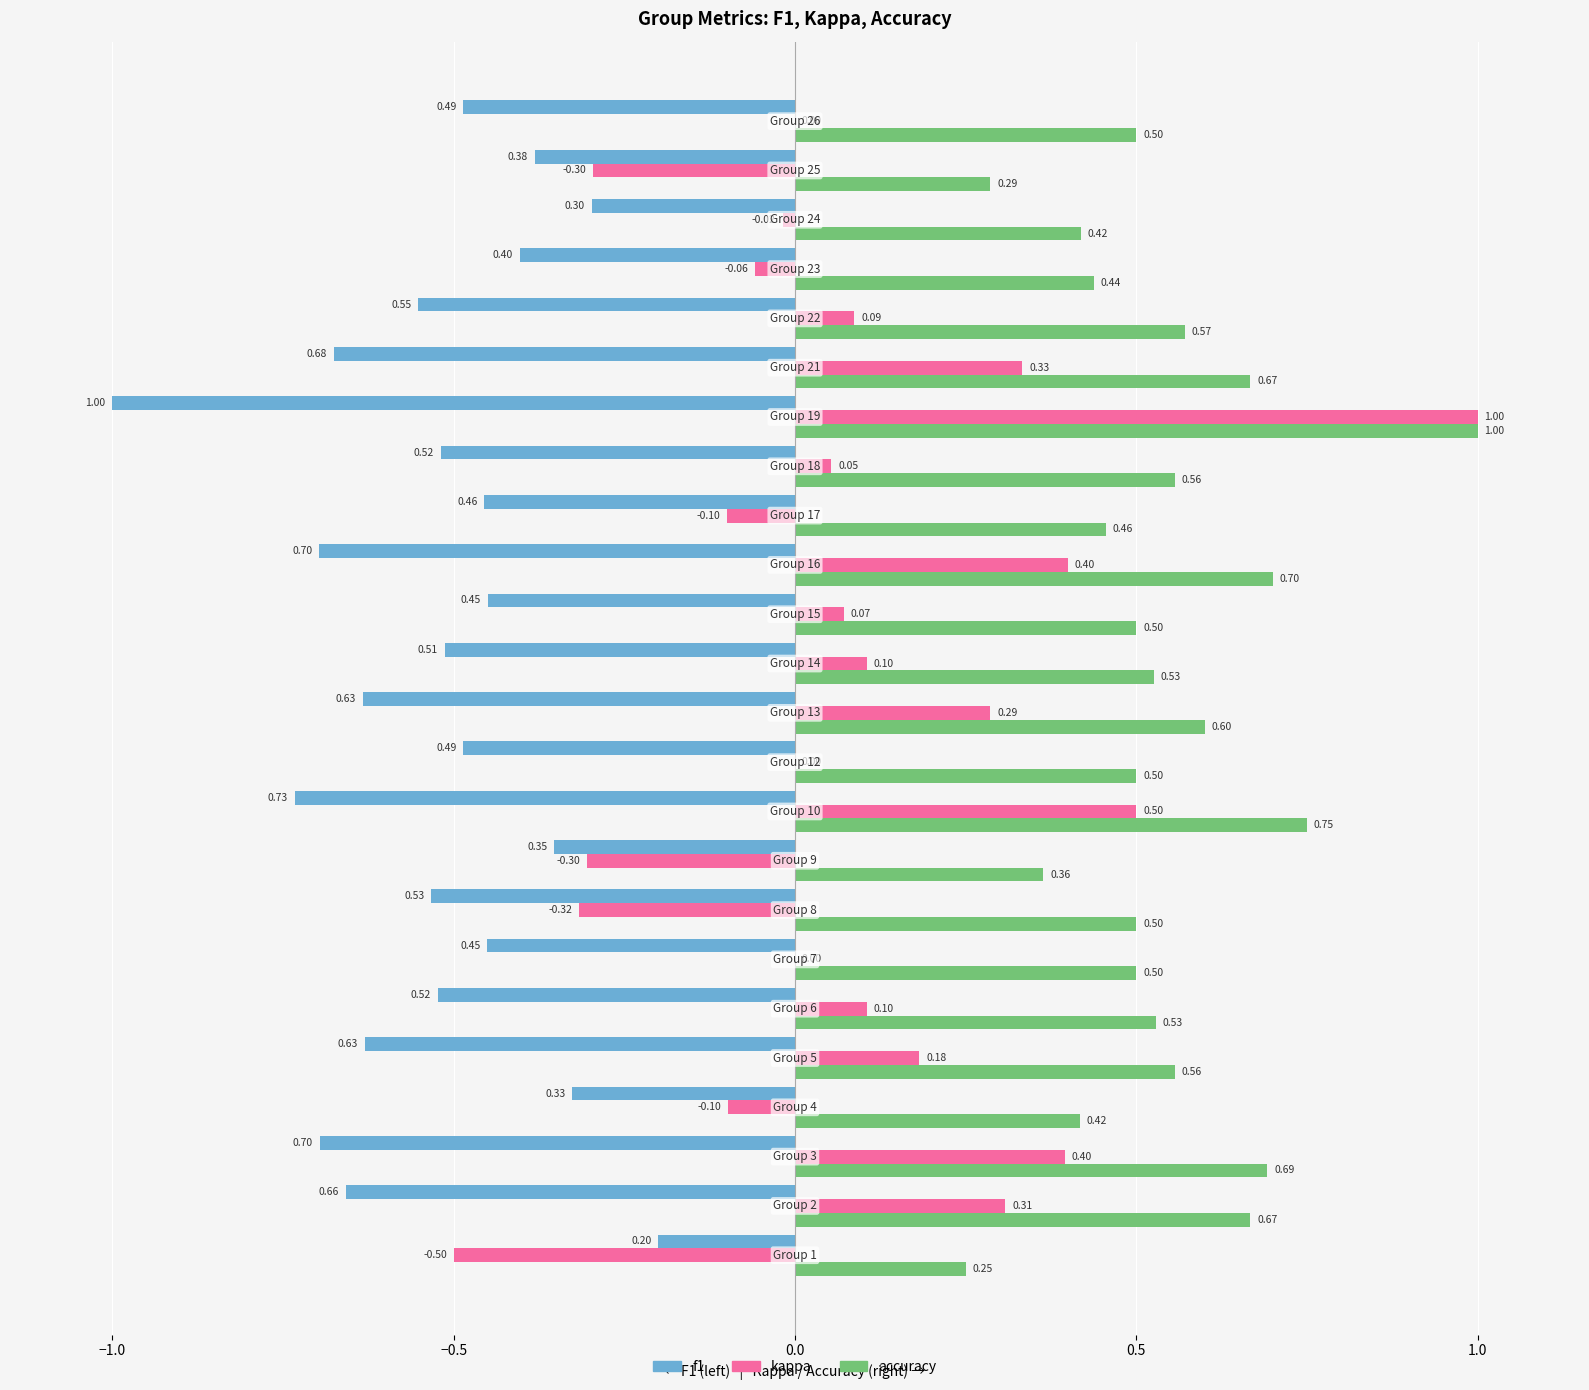

What is the sum of all kappa values?

2.1